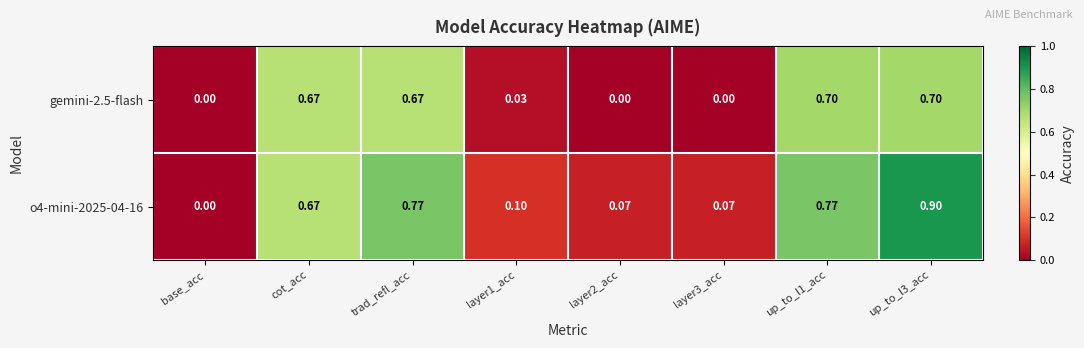

Is the value of o4-mini-2025-04-16 at layer1_acc greater than the value of gemini-2.5-flash at layer1_acc?

Yes